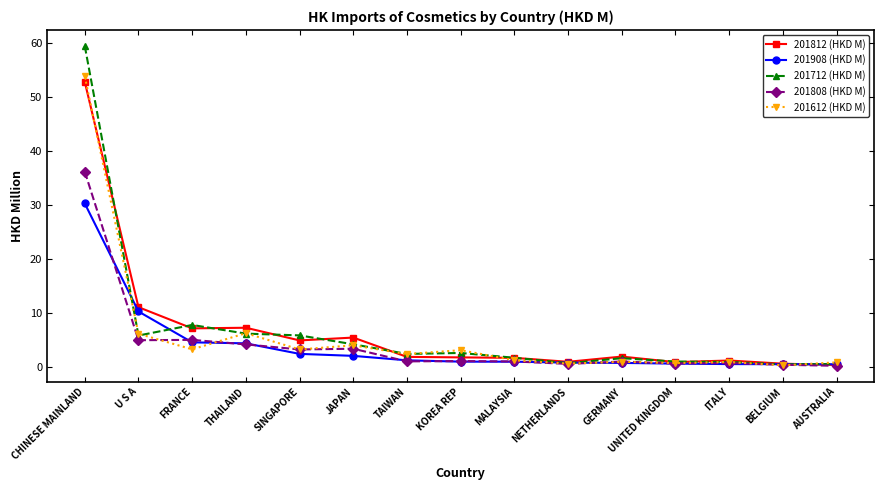

Does the chart display data point markers on the line(s)?

Yes